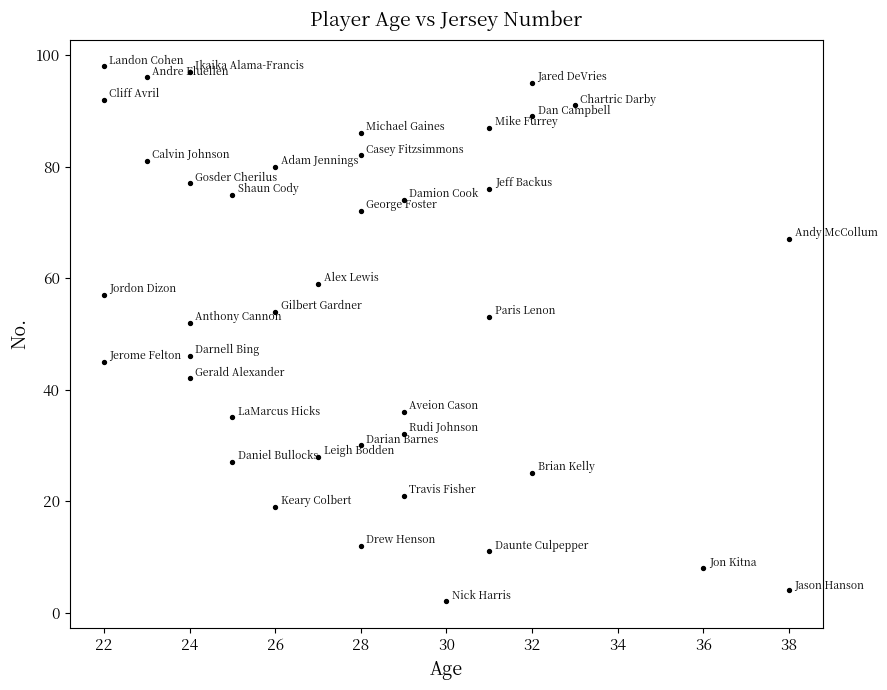

What is the range of X values (max minus min)?

16